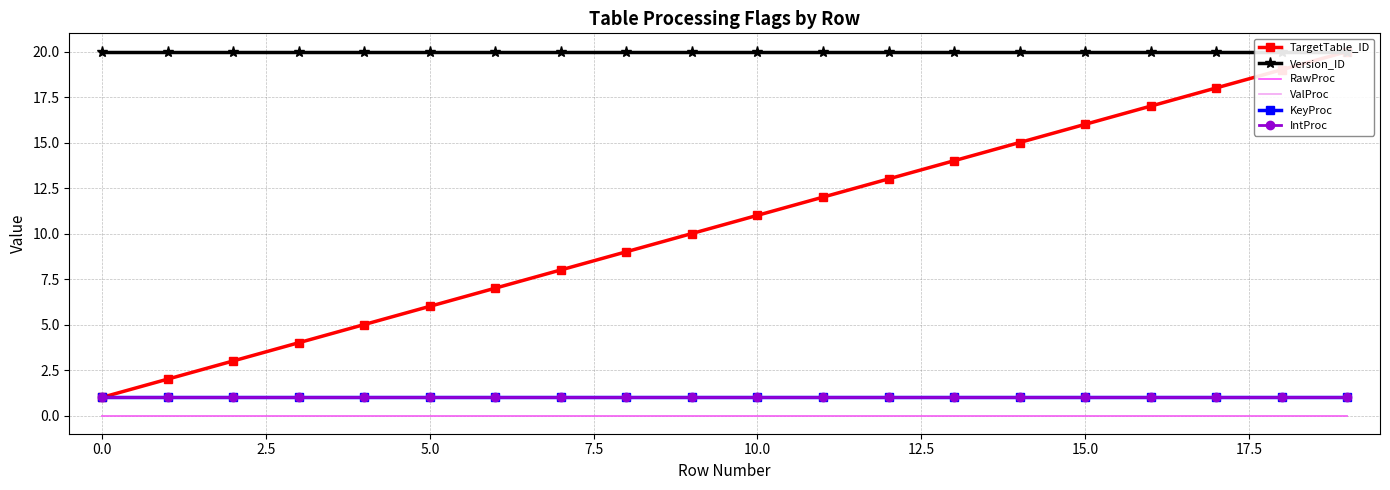

True or false: IntProc and RawProc cross at least once.

False